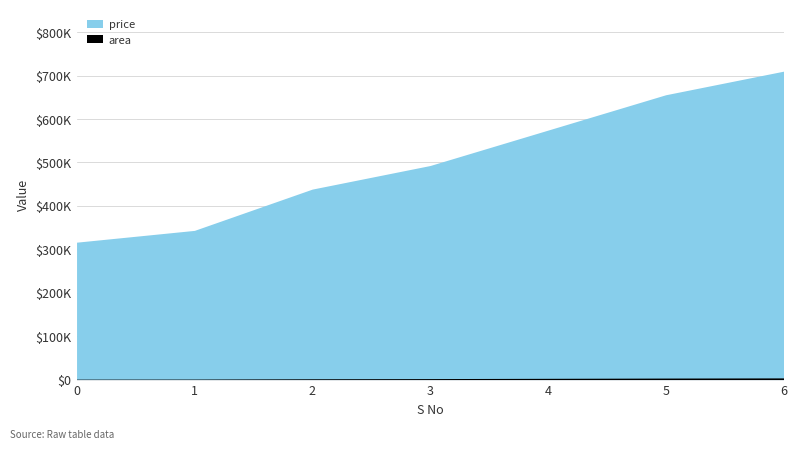

What is the approximate value of price at 6?

710188.4